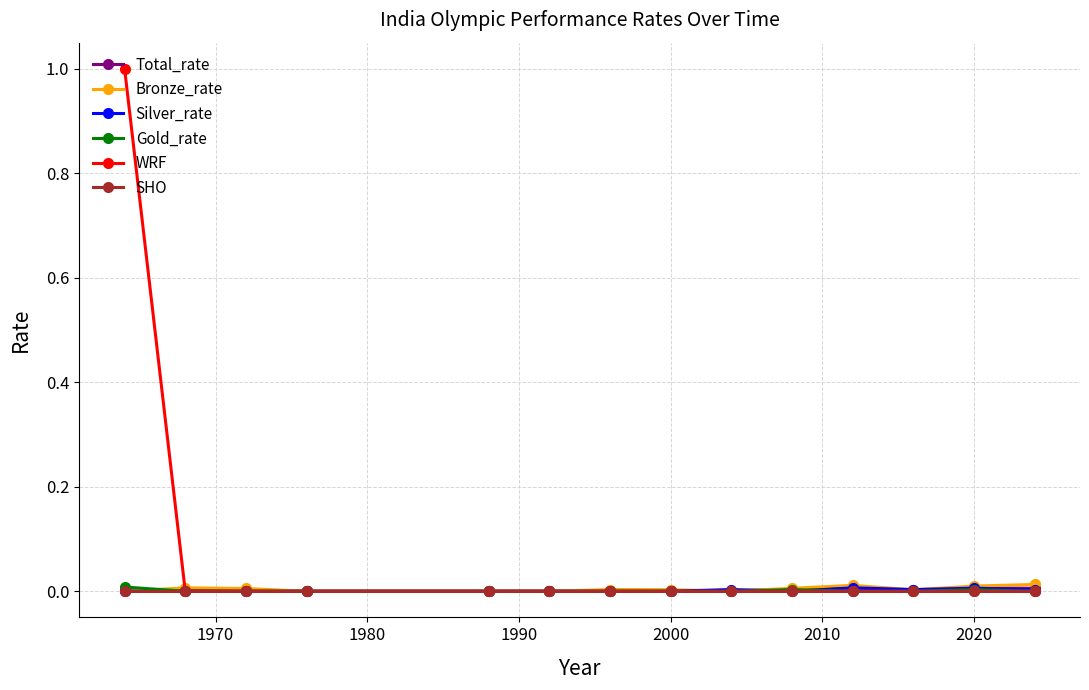

Which series has the largest total across all categories?

WRF